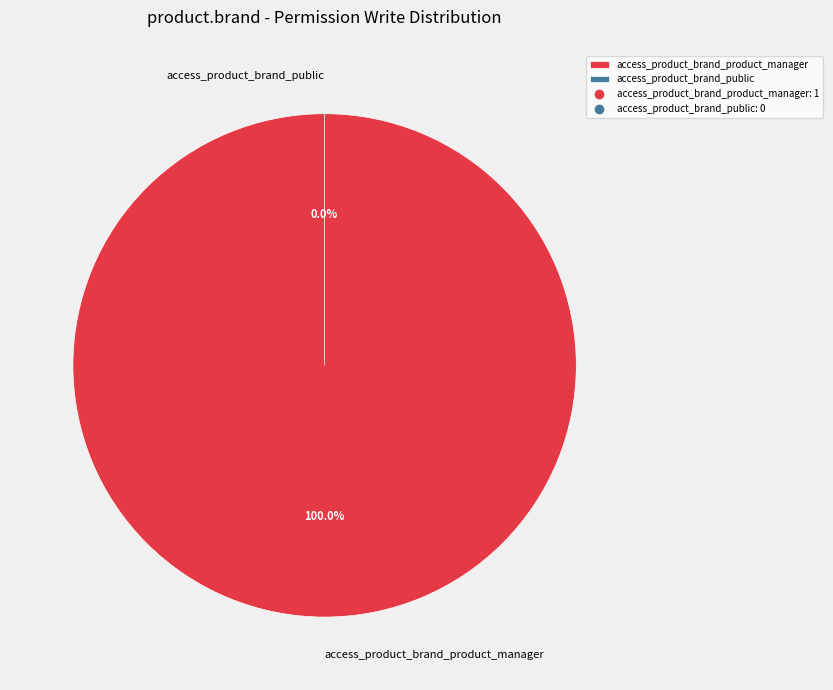

To the nearest percent, what percentage of the pie is access_product_brand_product_manager?

100%